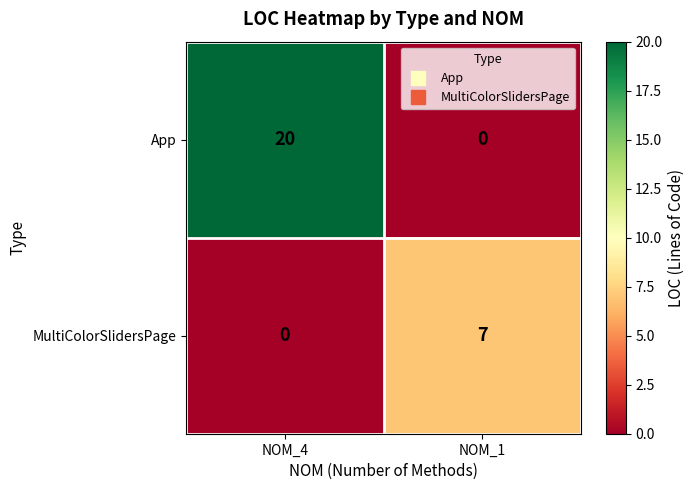

What is the highest value of the App series?

20